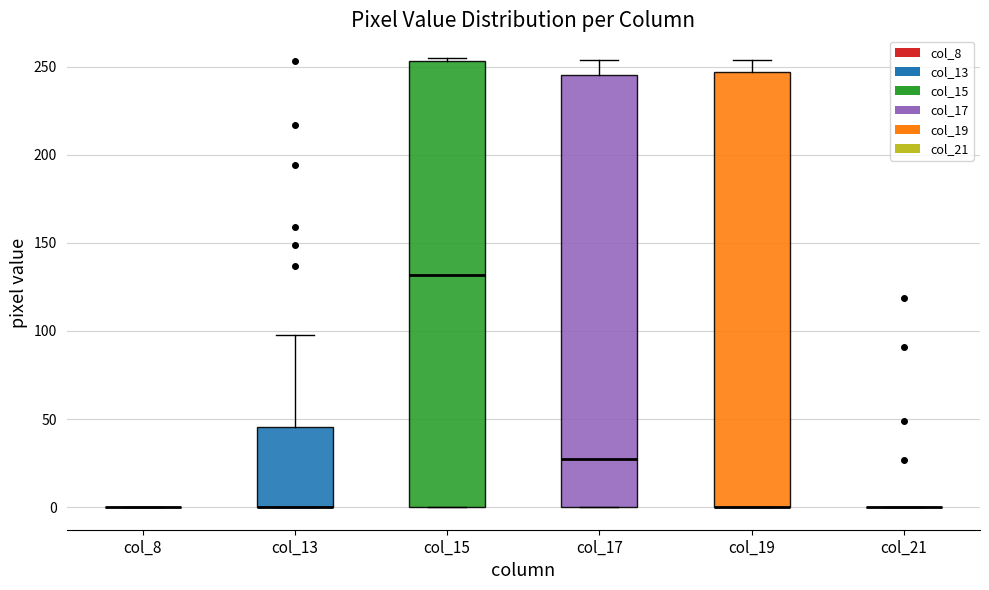

Which box is the tallest, from its lower edge to its upper edge?

col_15